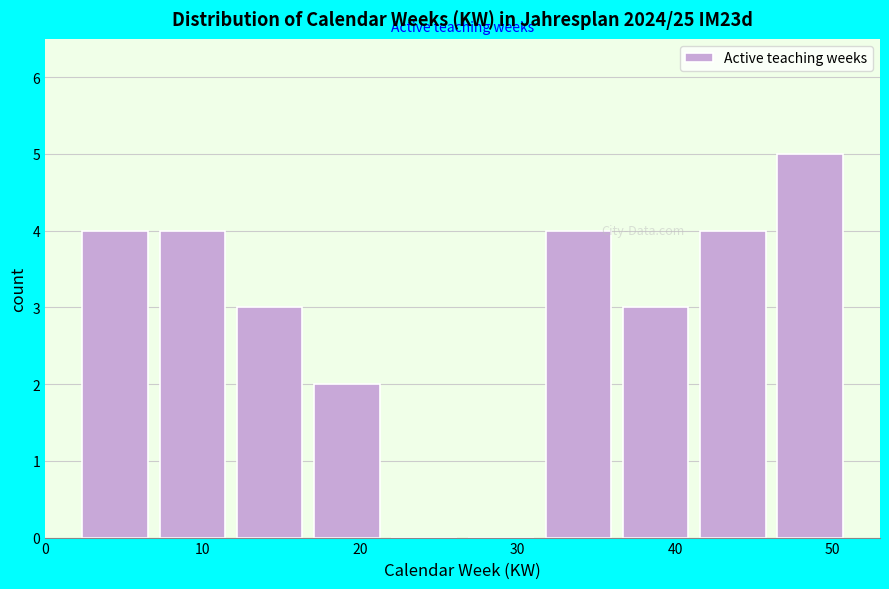

Reading left to right, list every bar in this chart as the range it spans on the x-axis followed by its height. Neither the bar edges nor the heights are printed on the chart, so give them approximately, as read against the axes.

2.0 to 6.9: 4
6.9 to 11.8: 4
11.8 to 16.7: 3
16.7 to 21.6: 2
21.6 to 26.5: 0
26.5 to 31.4: 0
31.4 to 36.3: 4
36.3 to 41.2: 3
41.2 to 46.1: 4
46.1 to 51.0: 5